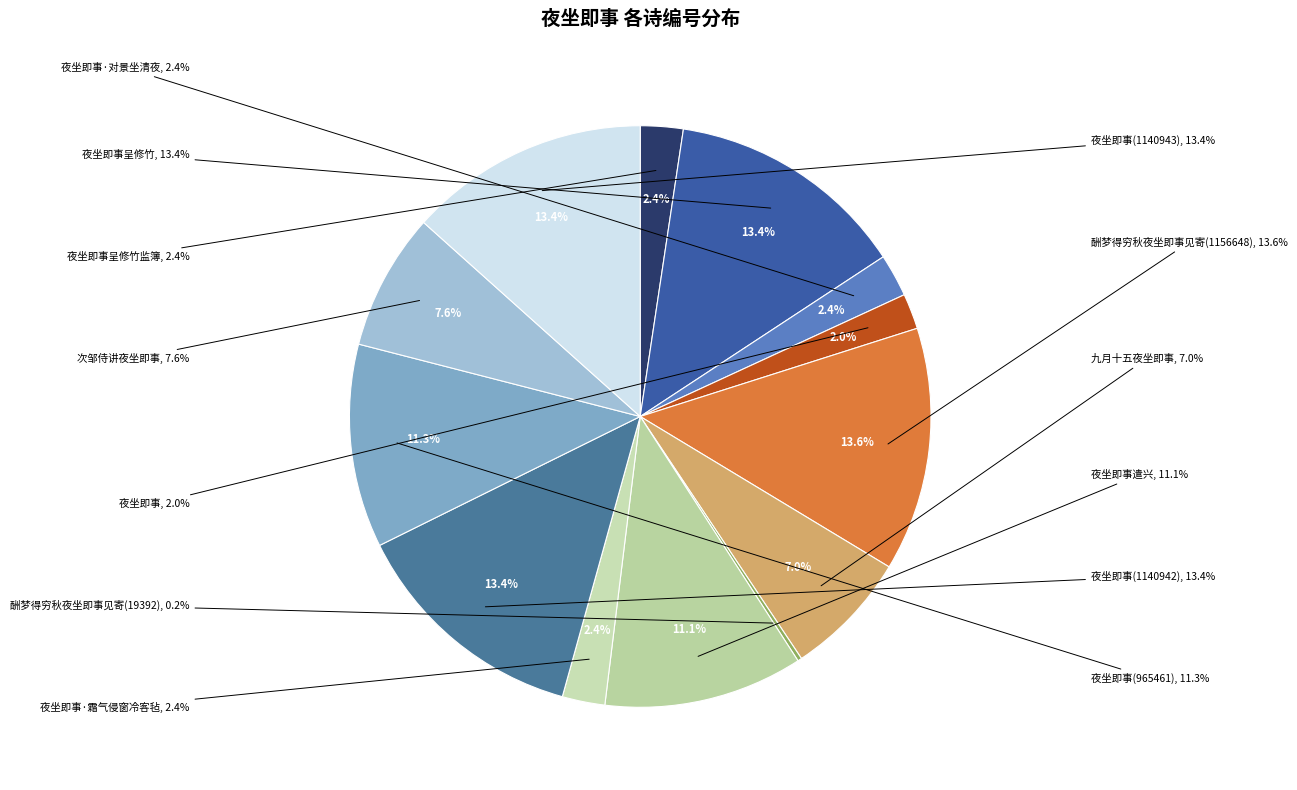

To the nearest percent, what is the combined percentage of 夜坐即事(965461) and 夜坐即事呈修竹?

25%